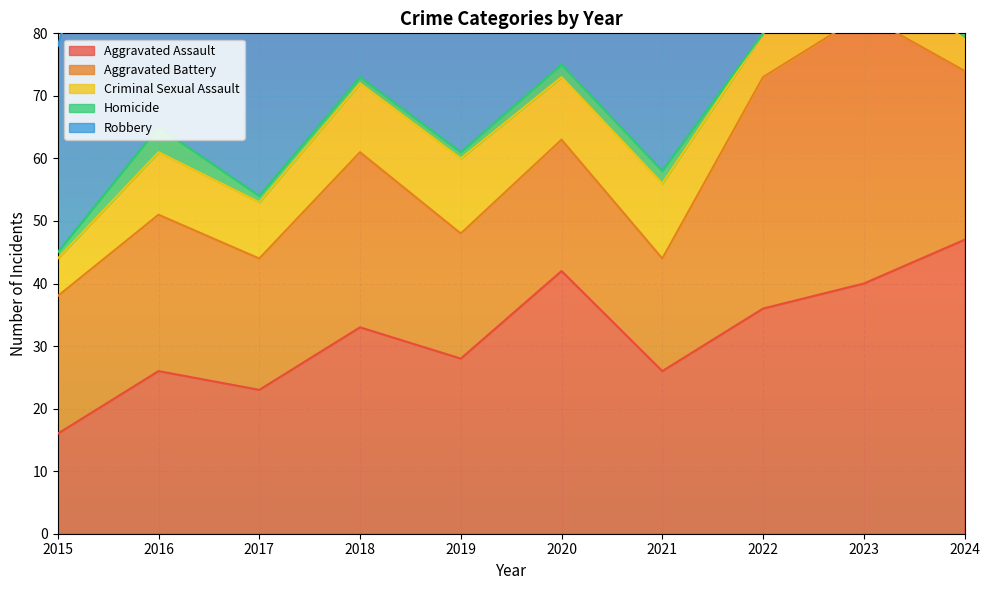

At which label does Aggravated Battery reach its minimum?

2021